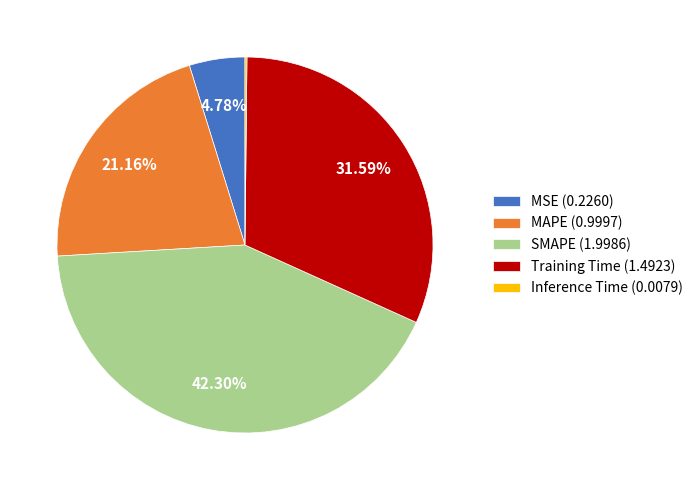

Approximately how many times larger is the value at MAPE (0.9997) compared to Training Time (1.4923)?

0.7